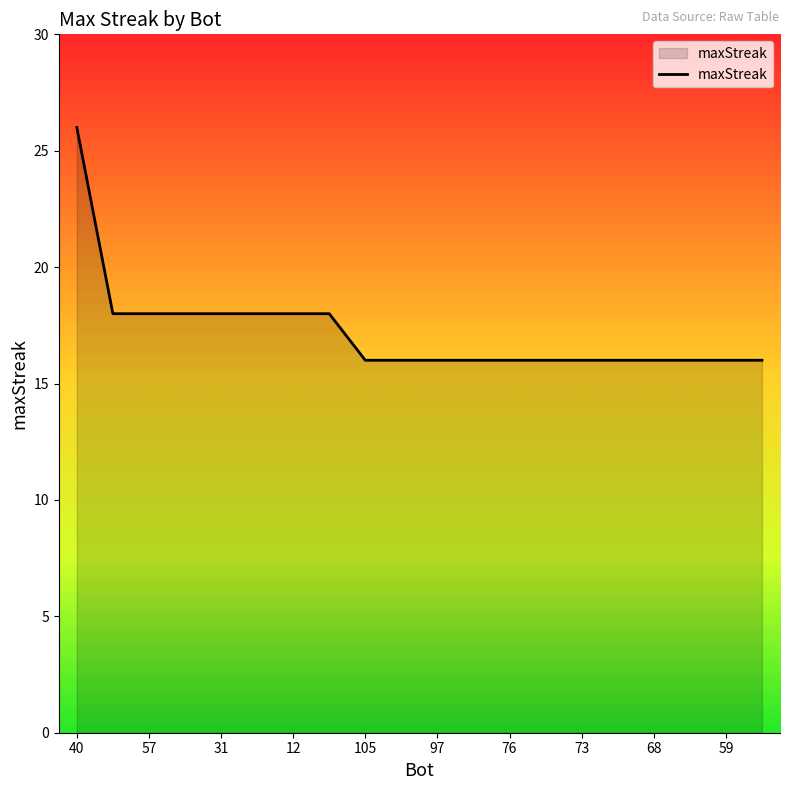

What is the difference between the maximum and minimum values?

10